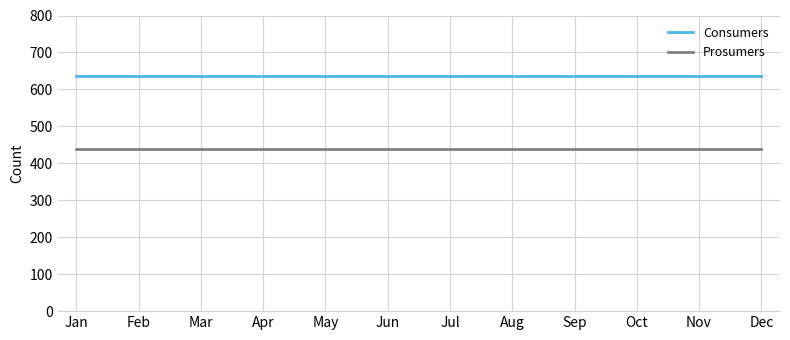

At how many categories does at least one series exceed 573?

12